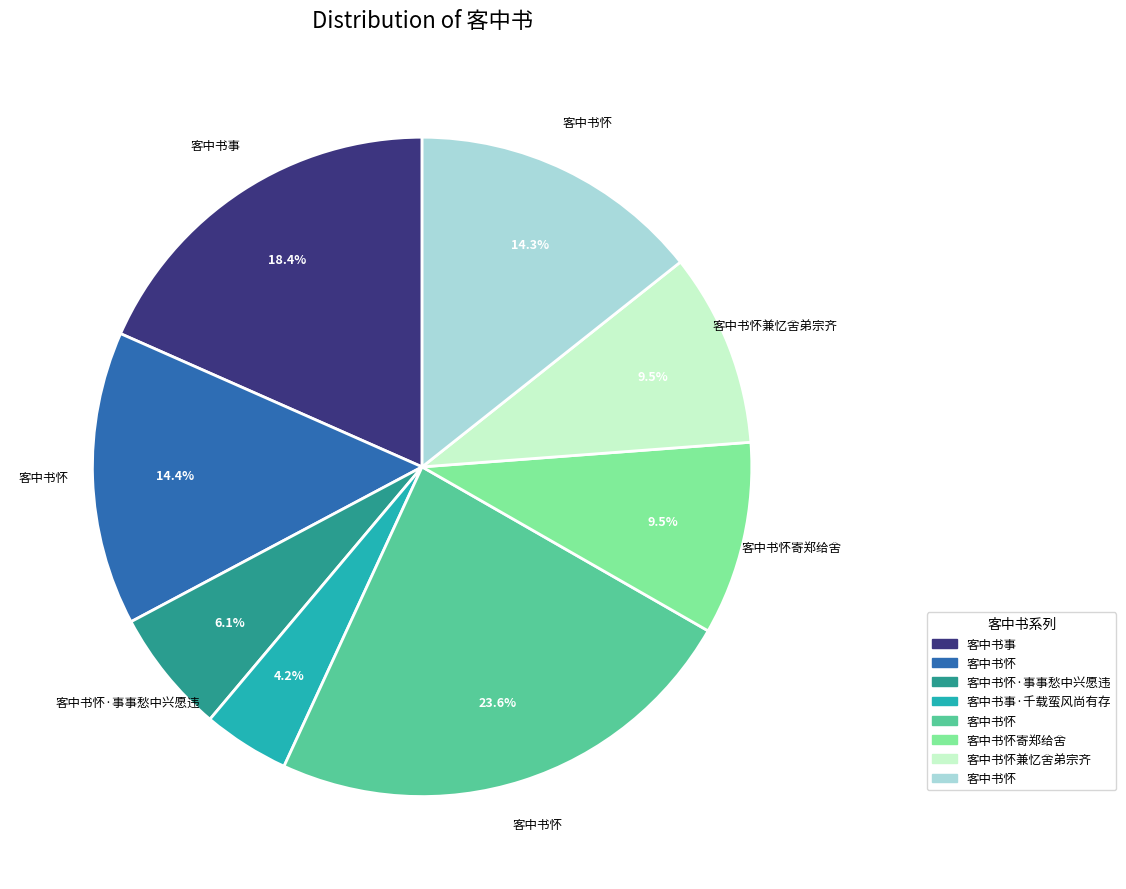

Is there a majority slice in this chart?

No